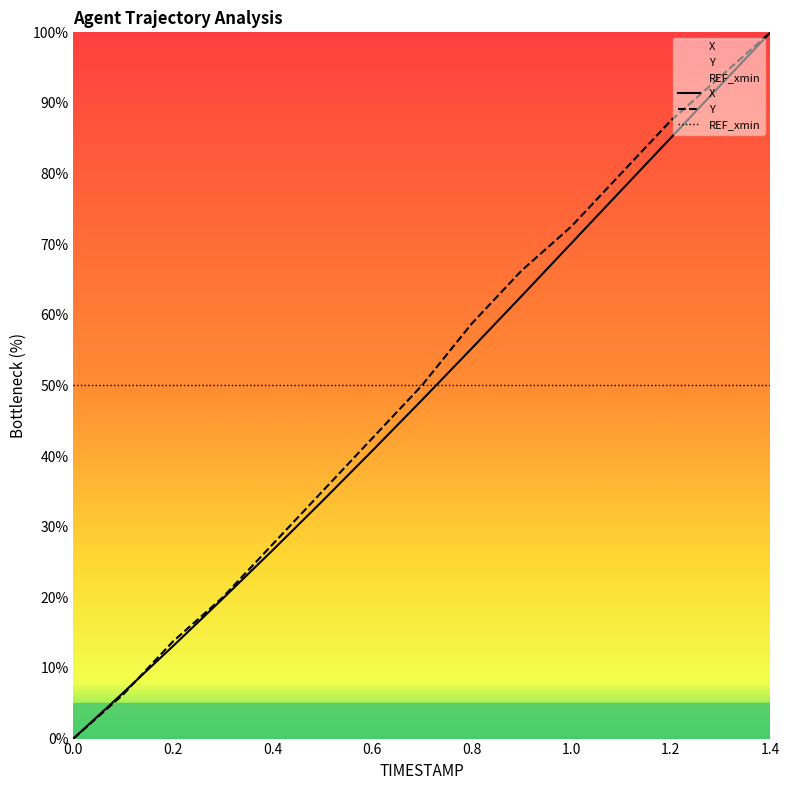

At 0.7, list the series in order from smallest to largest.

X, Y